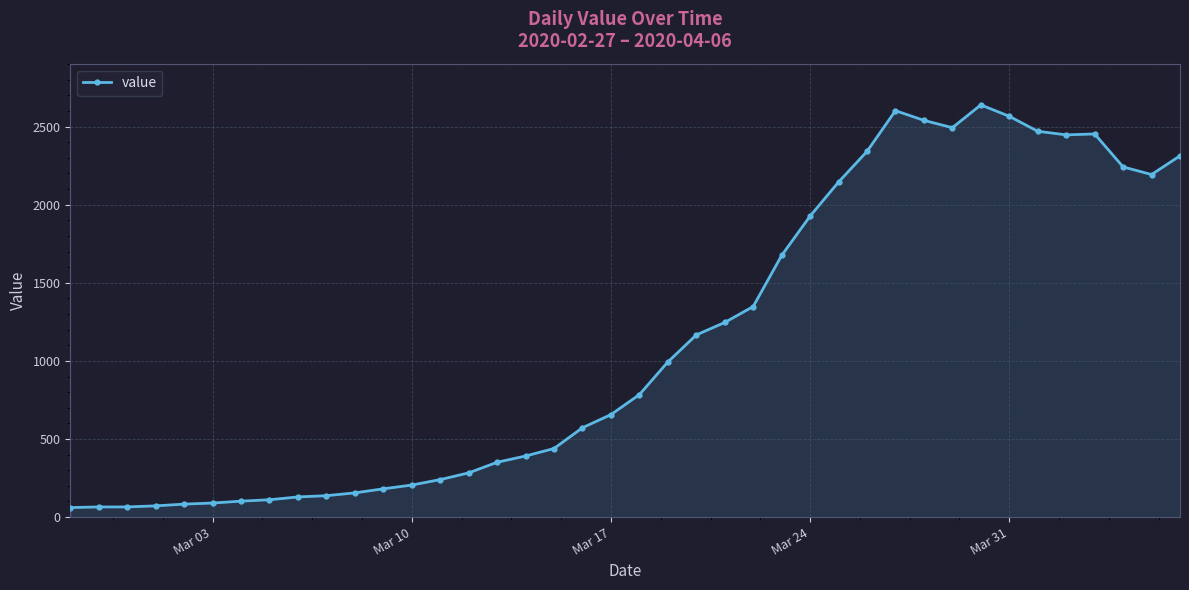

True or false: the data has more than 0 interior local peaks.

True